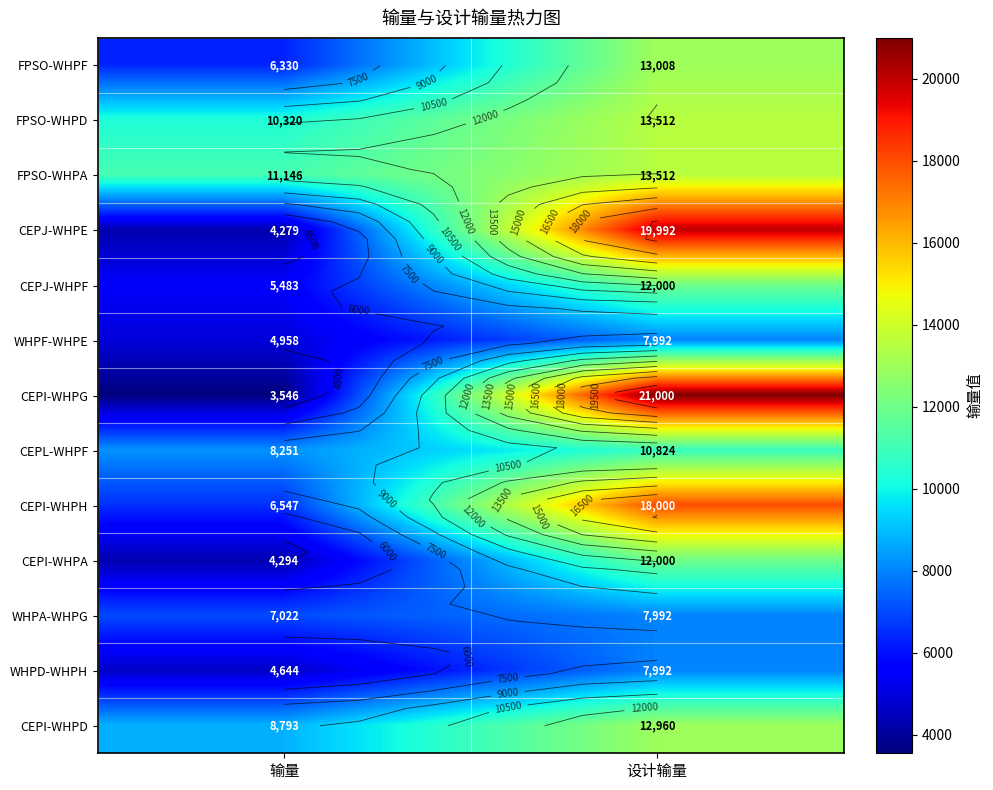

What value does the CEPI-WHPD series have at 设计输量?

12960.0